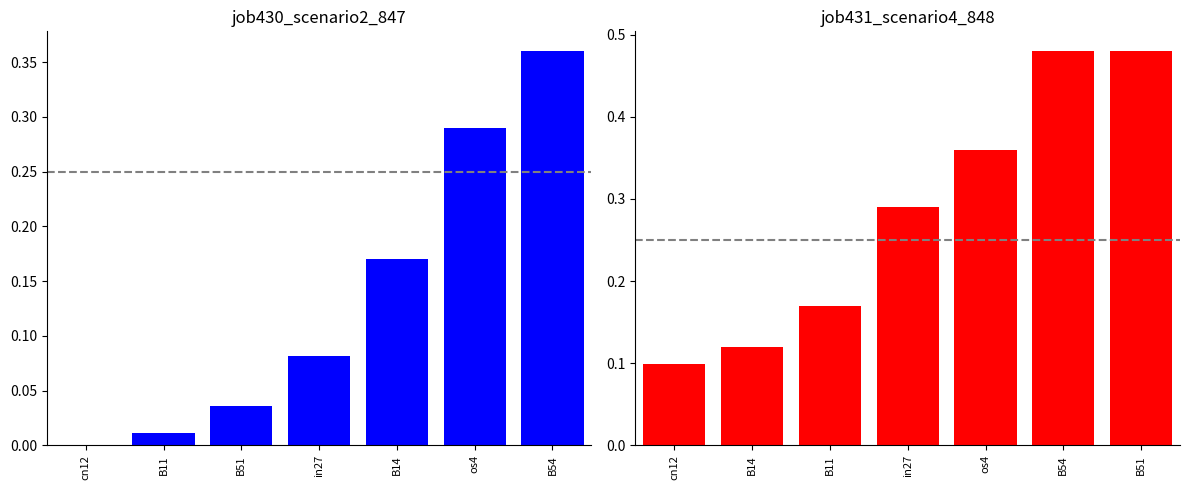

Which category has the lowest value in the job430_scenario2_847 series?

cn12